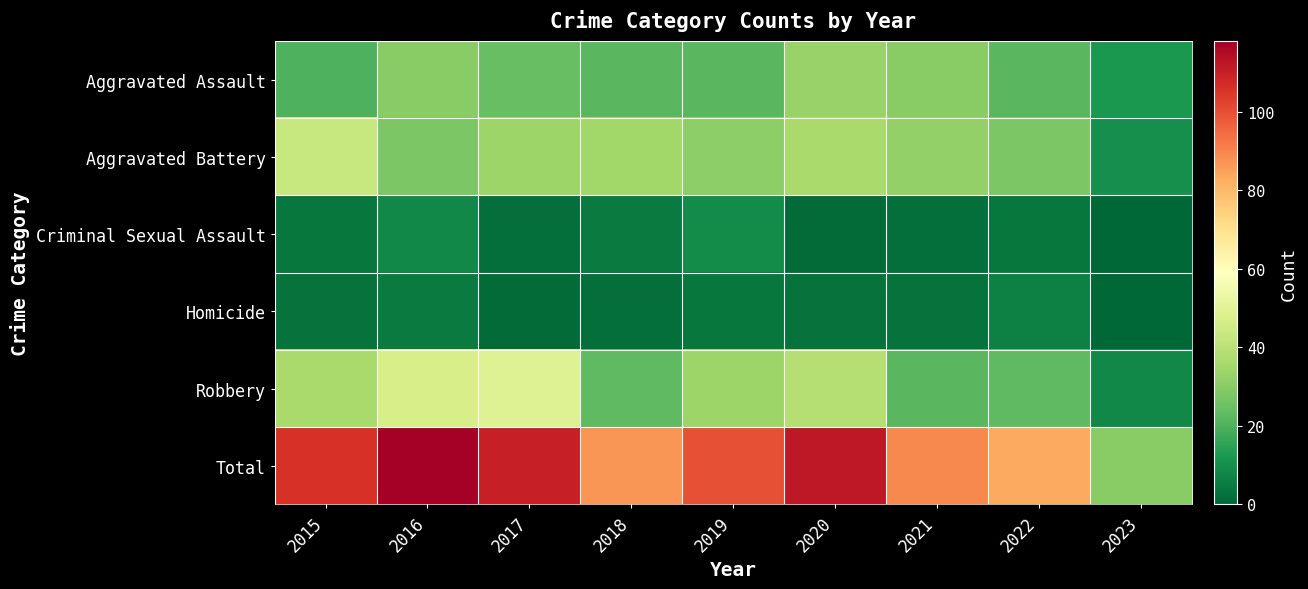

What is the spread (max minus min) of values at 2016?

113